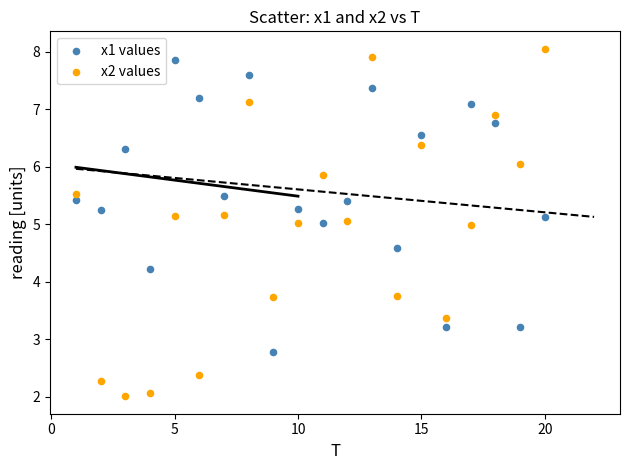

What are all the series names shown in the legend?

x1 values, x2 values